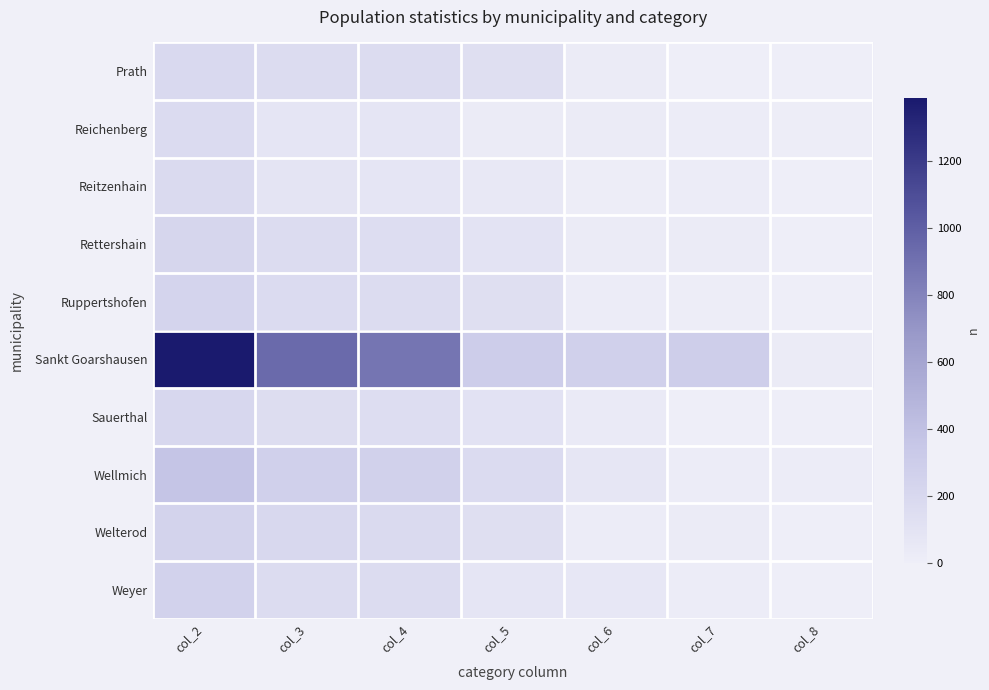

Which has a higher value, col_8 or col_2?

col_2